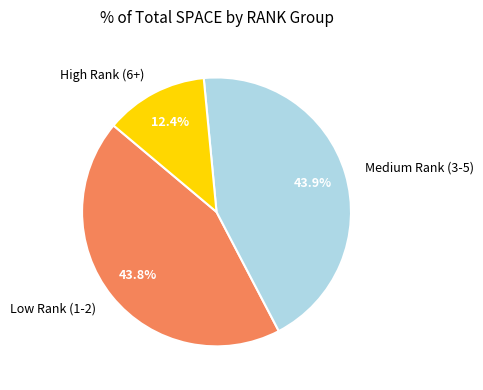

Between Medium Rank (3-5) and High Rank (6+), which is larger?

Medium Rank (3-5)